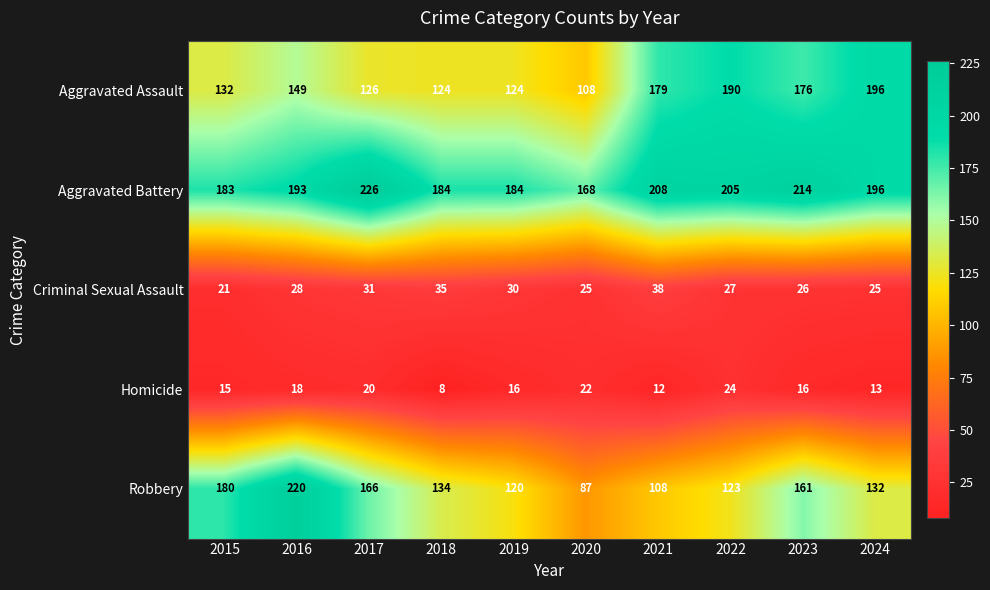

What is the spread (max minus min) of values at 2018?

176